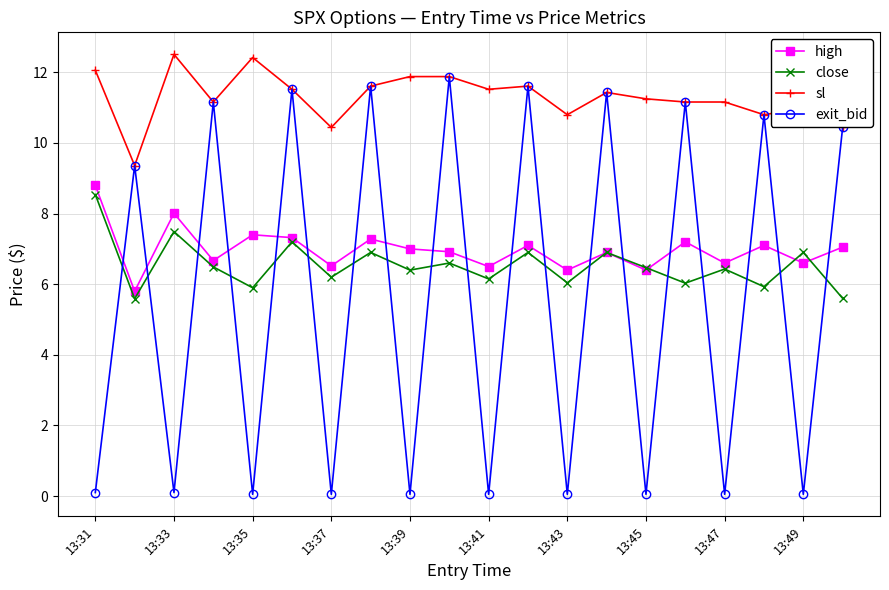

True or false: sl and high intersect in this chart.

False